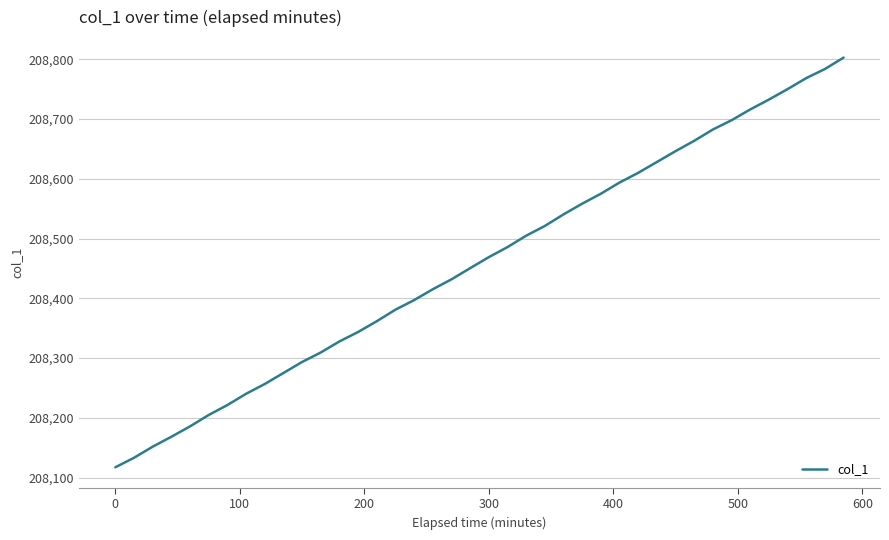

What is the maximum value shown in the chart?

208802.7